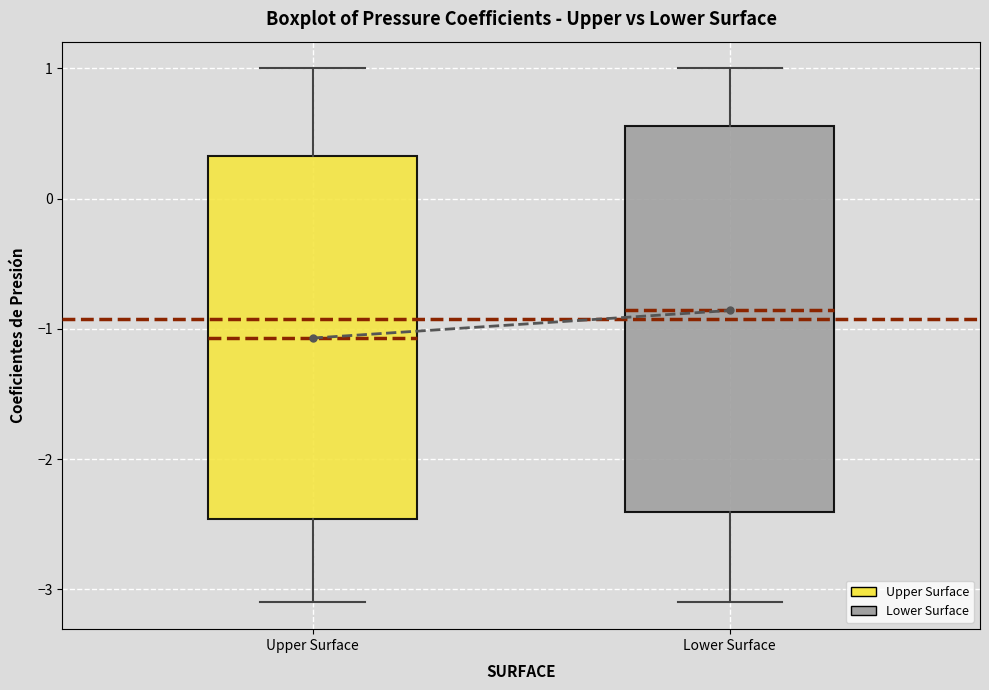

Which box has the lowest median line?

Upper Surface